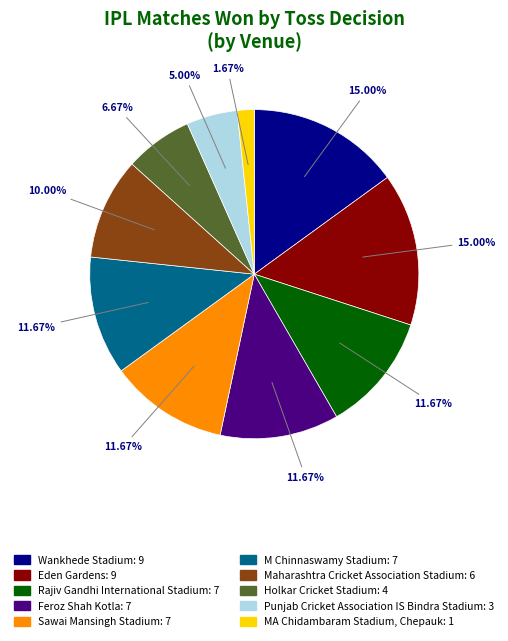

Which slice is the smallest?

MA Chidambaram Stadium, Chepauk